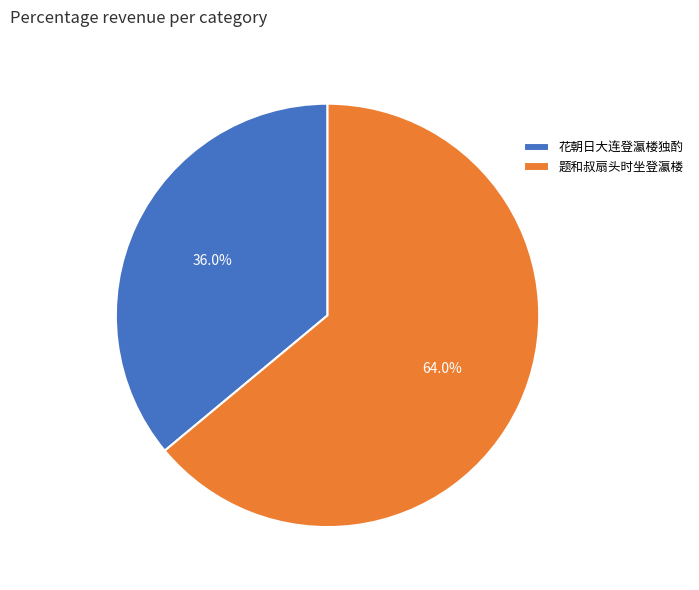

Between 花朝日大连登瀛楼独酌 and 题和叔扇头时坐登瀛楼, which is larger?

题和叔扇头时坐登瀛楼